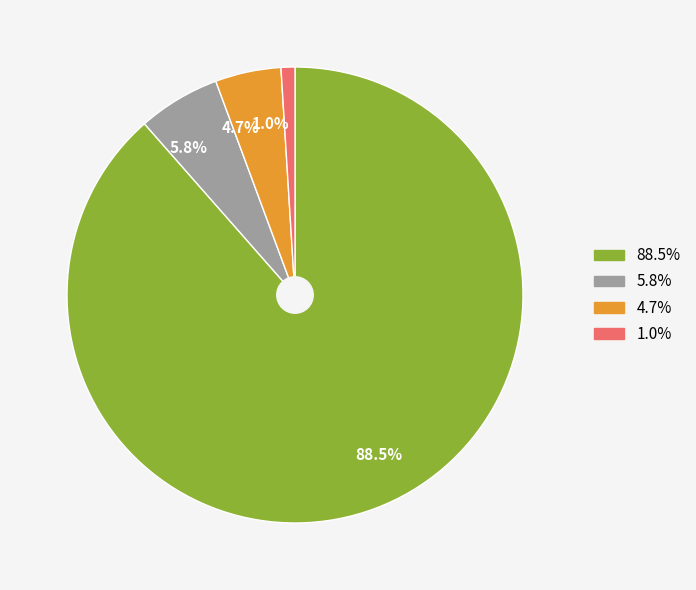

To the nearest percent, what is the average slice percentage?

25%